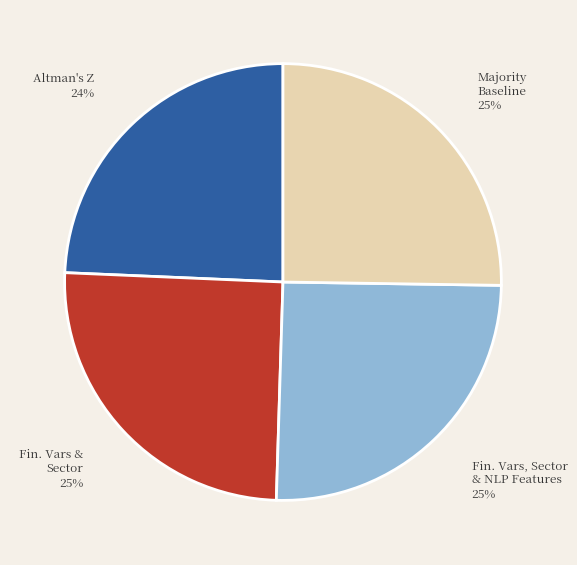

Is there a majority slice in this chart?

No